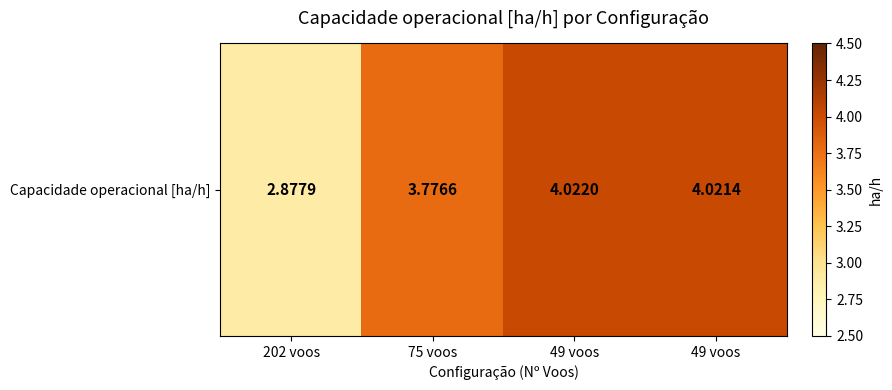

At which category does the chart reach its peak across all series?

49 voos